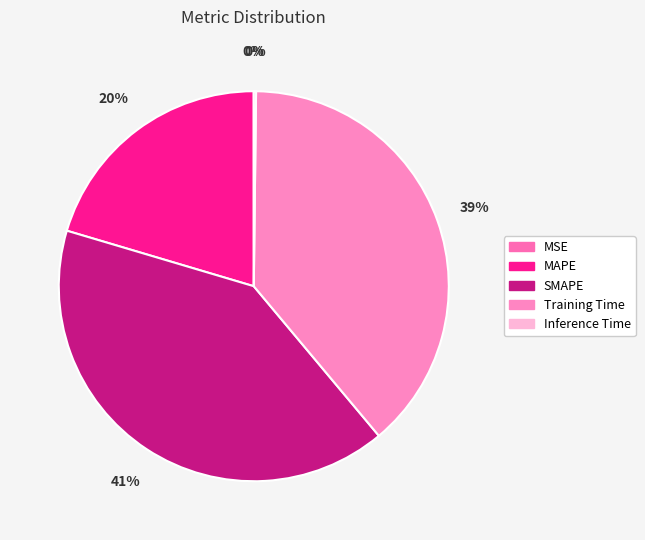

Rank the categories by value from lowest to highest.

MSE, Inference Time, MAPE, Training Time, SMAPE